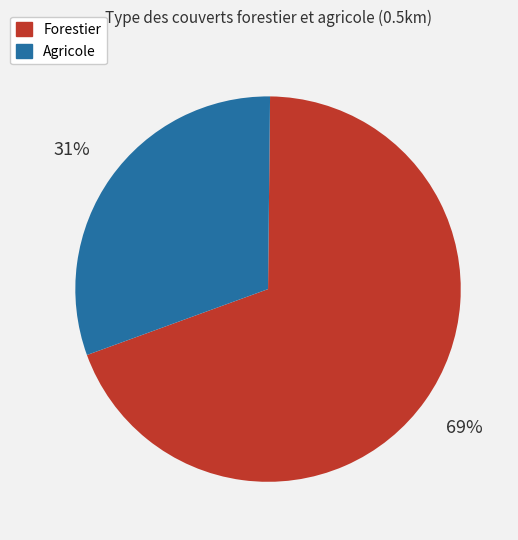

Is there a majority slice in this chart?

Yes